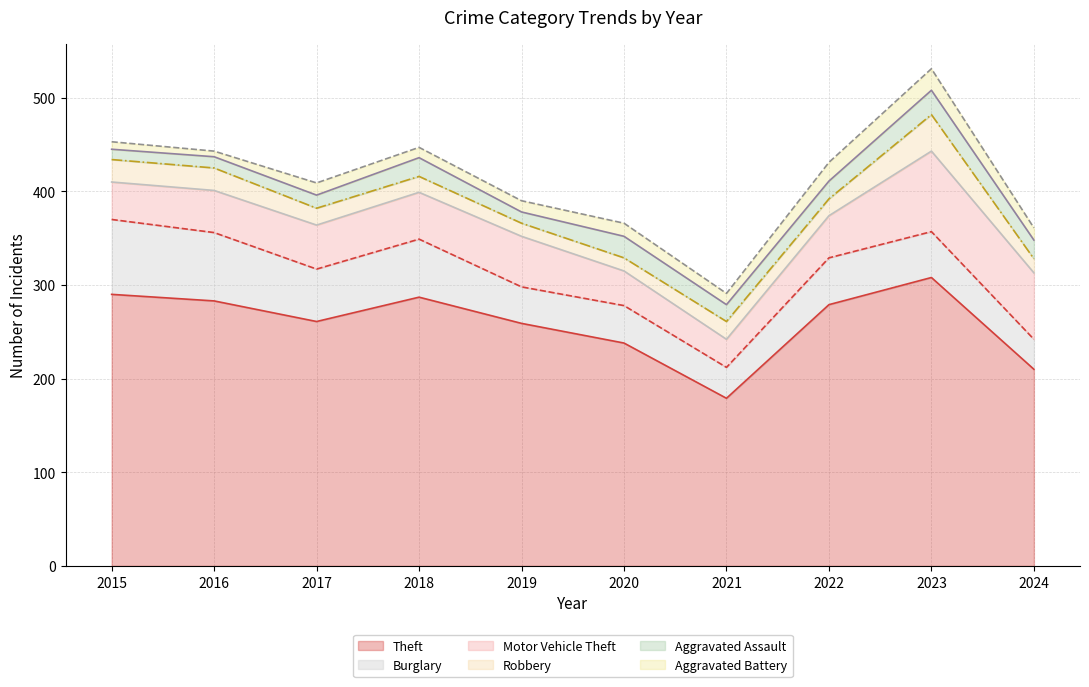

At which category does Motor Vehicle Theft reach its first local peak?

2019